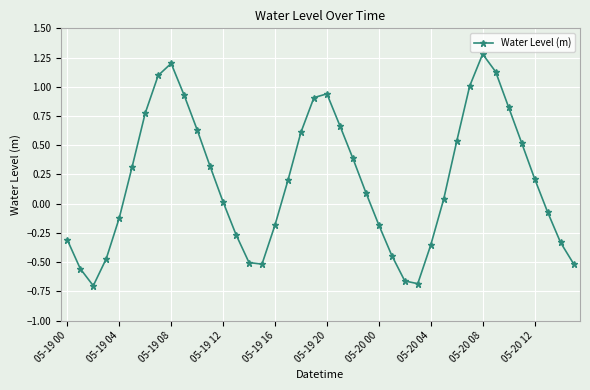

What is the difference between the maximum and minimum values?

2.0